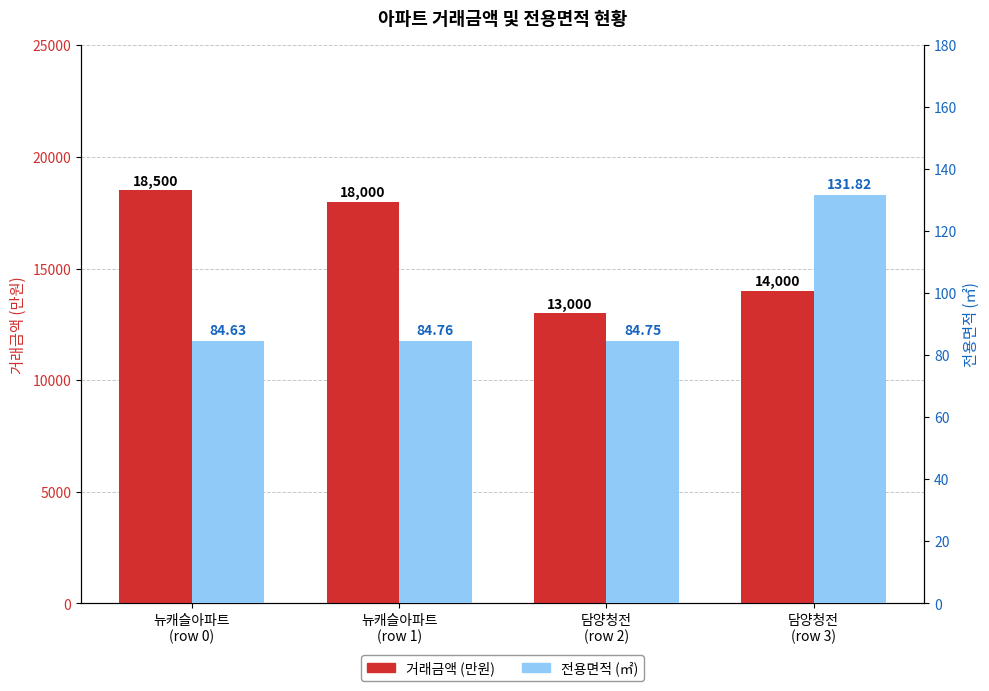

Between 뉴캐슬아파트
(row 0) and 담양청전
(row 2), which series saw the biggest shift?

거래금액 (만원)